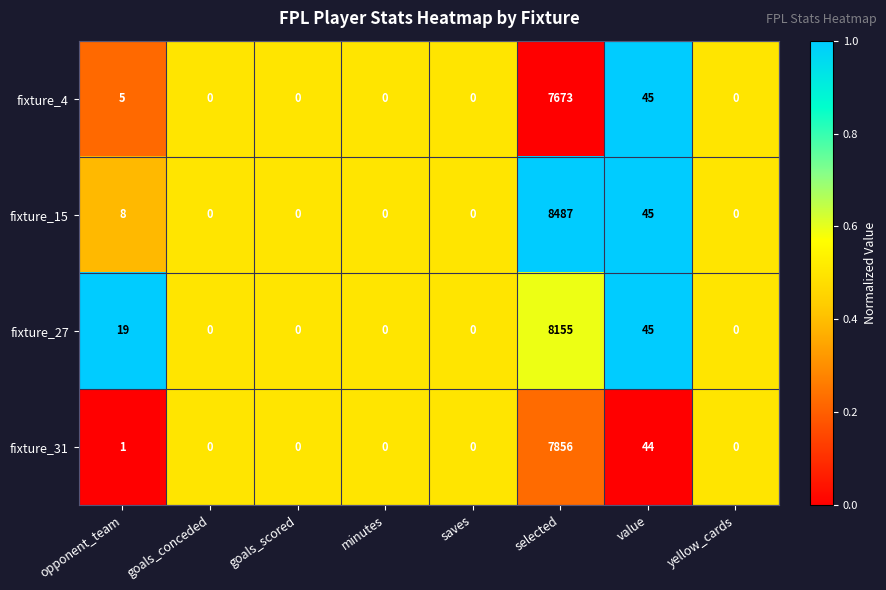

Which series has the largest total across all categories?

fixture_15